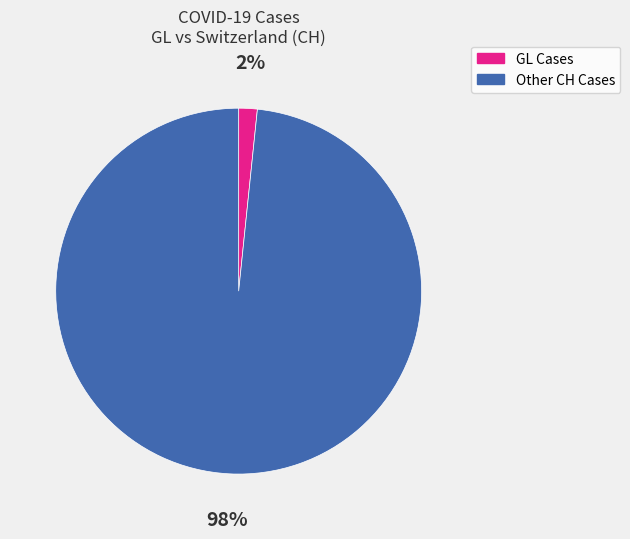

Between GL Cases and Other CH Cases, which is larger?

Other CH Cases